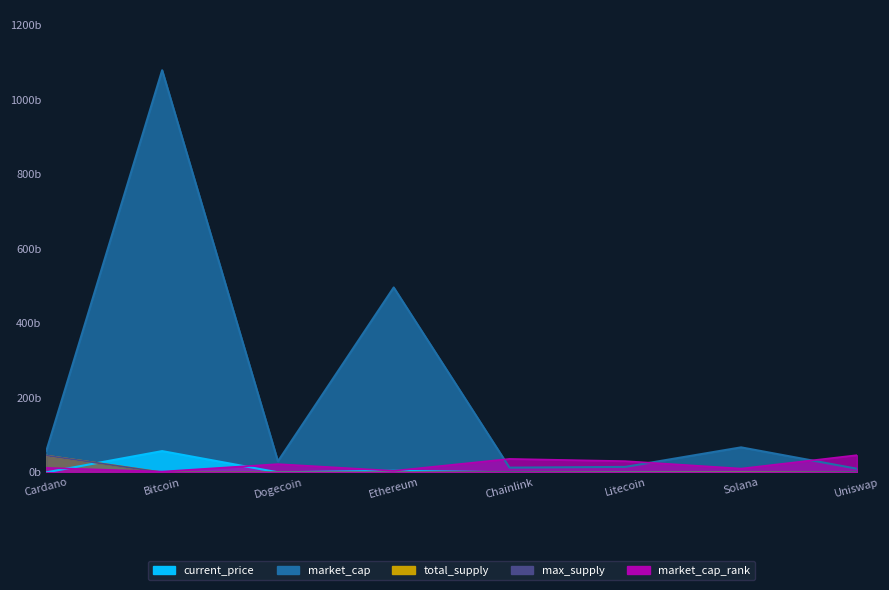

What is the label of the 3rd point from the right?

Litecoin